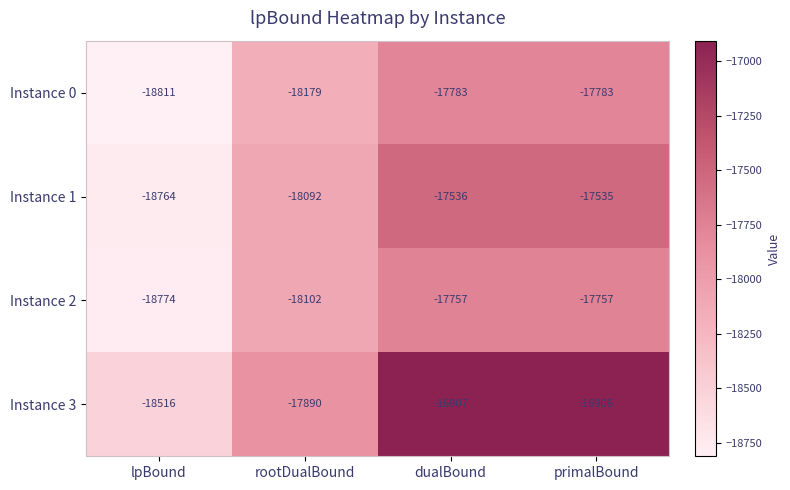

Which series has the largest total across all categories?

Instance 3